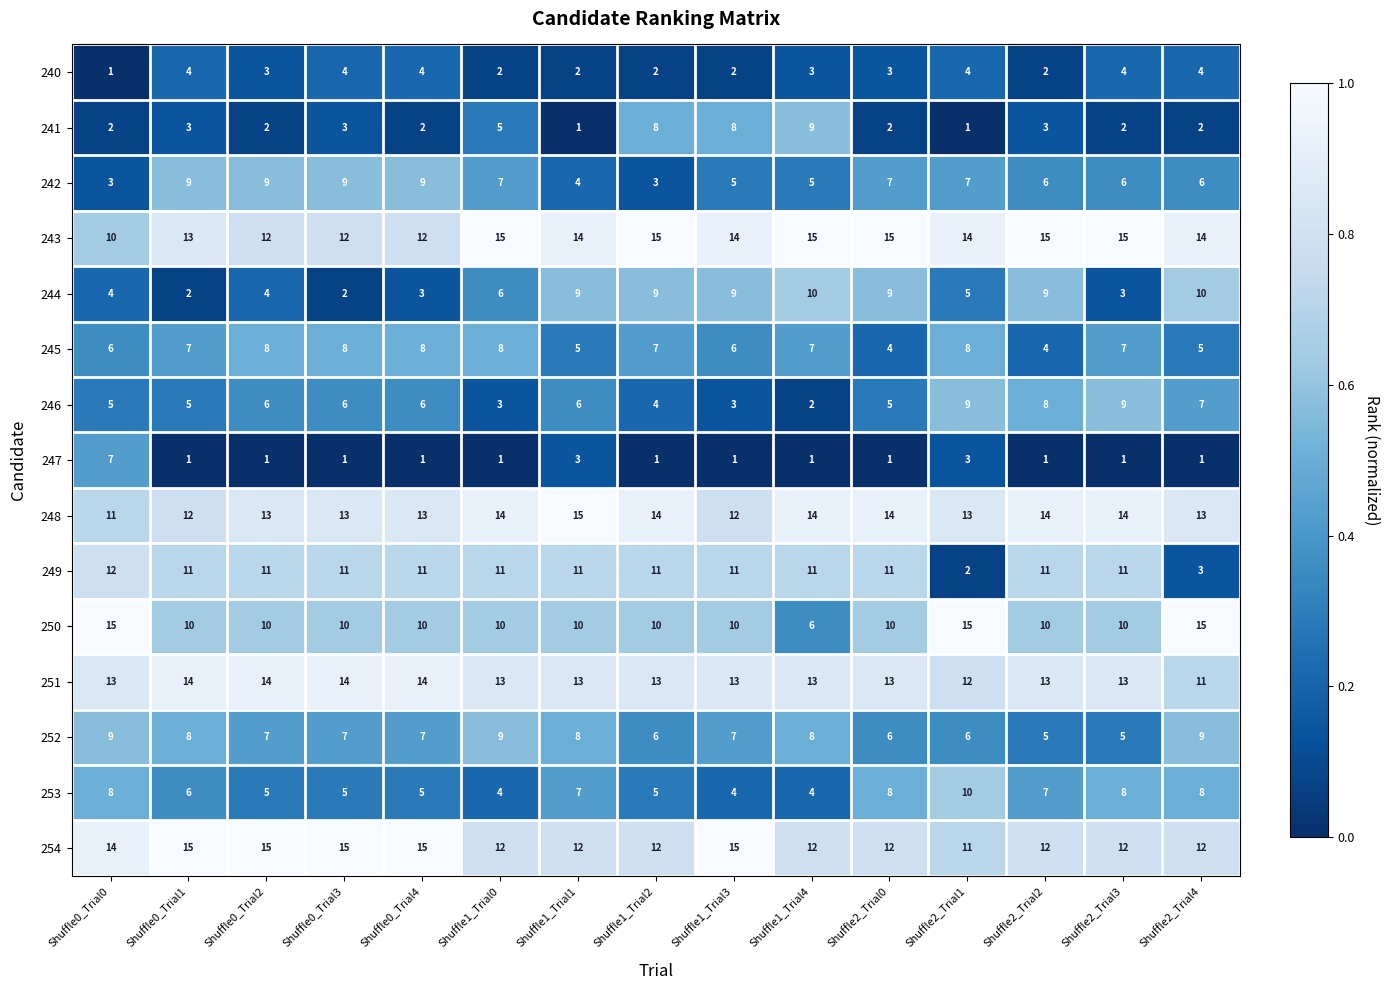

Where is 241 nearest to the value 5?

Shuffle1_Trial0